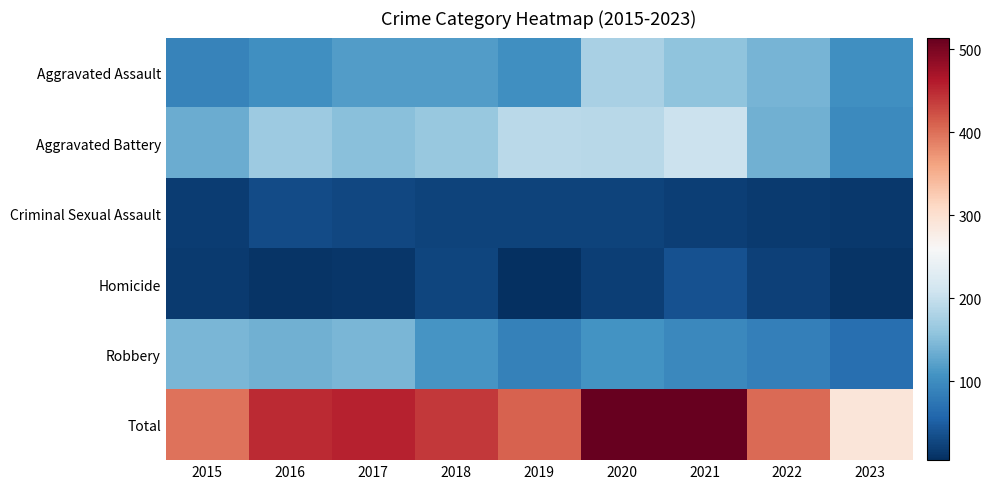

At which category is the sum across all series the highest?

2020